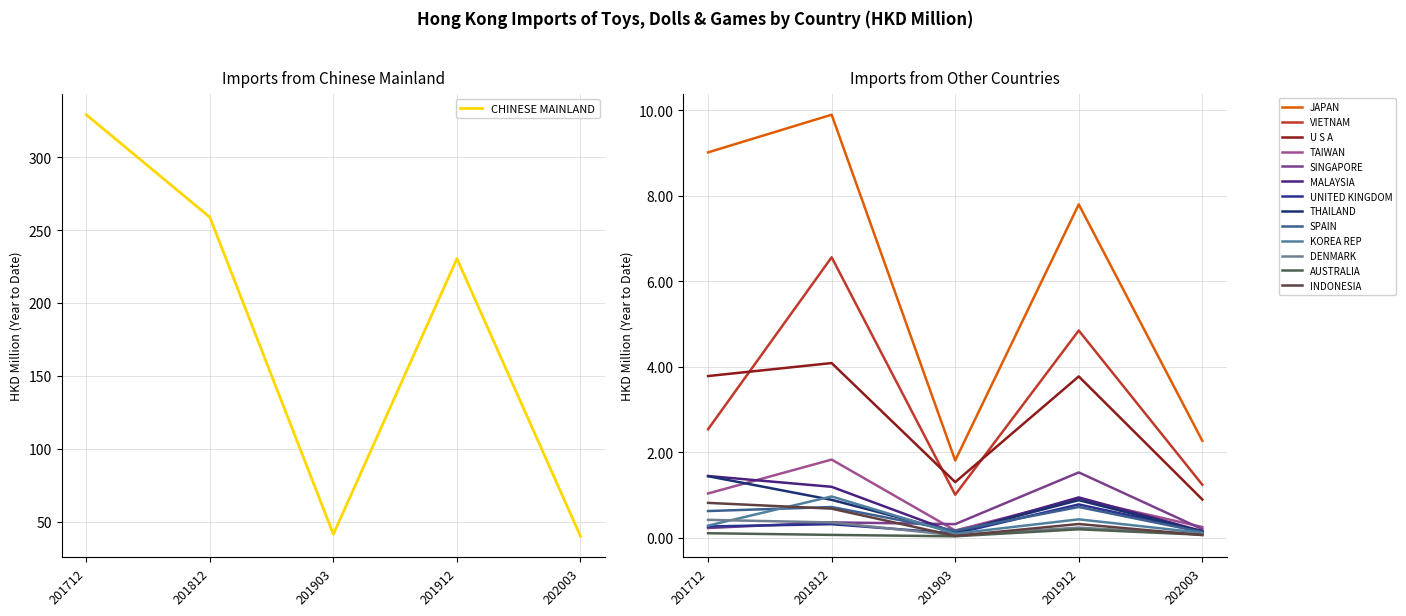

At which label is CHINESE MAINLAND closest to 184?

201912